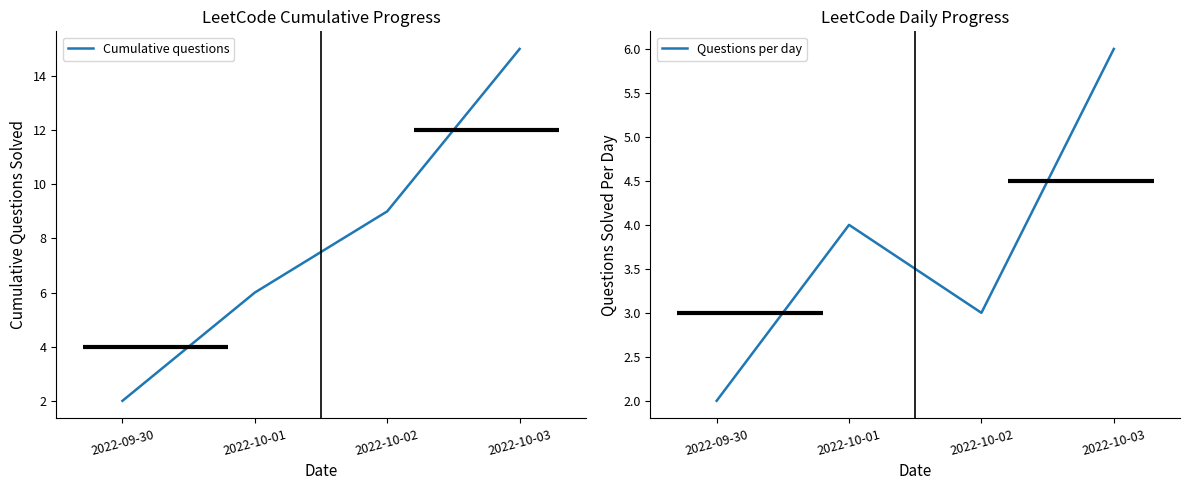

True or false: Questions per day has a value of 7 at 2022-10-01.

False